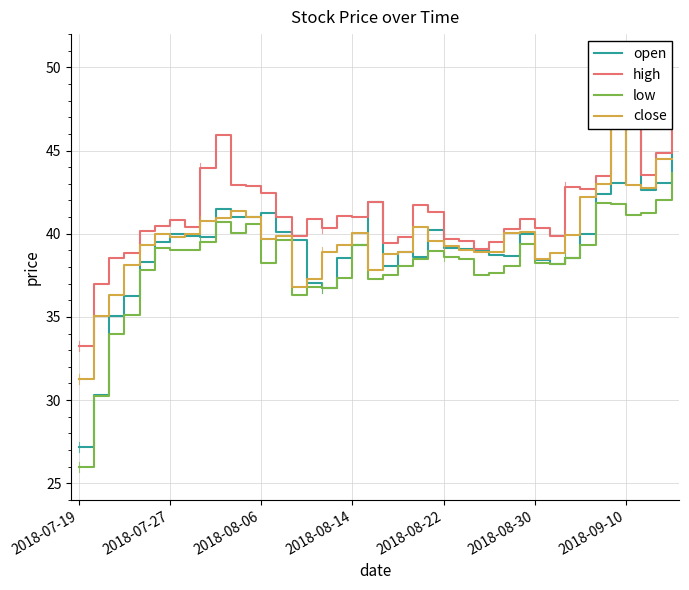

Rank the series at 8 from highest to lowest value.

high, close, open, low